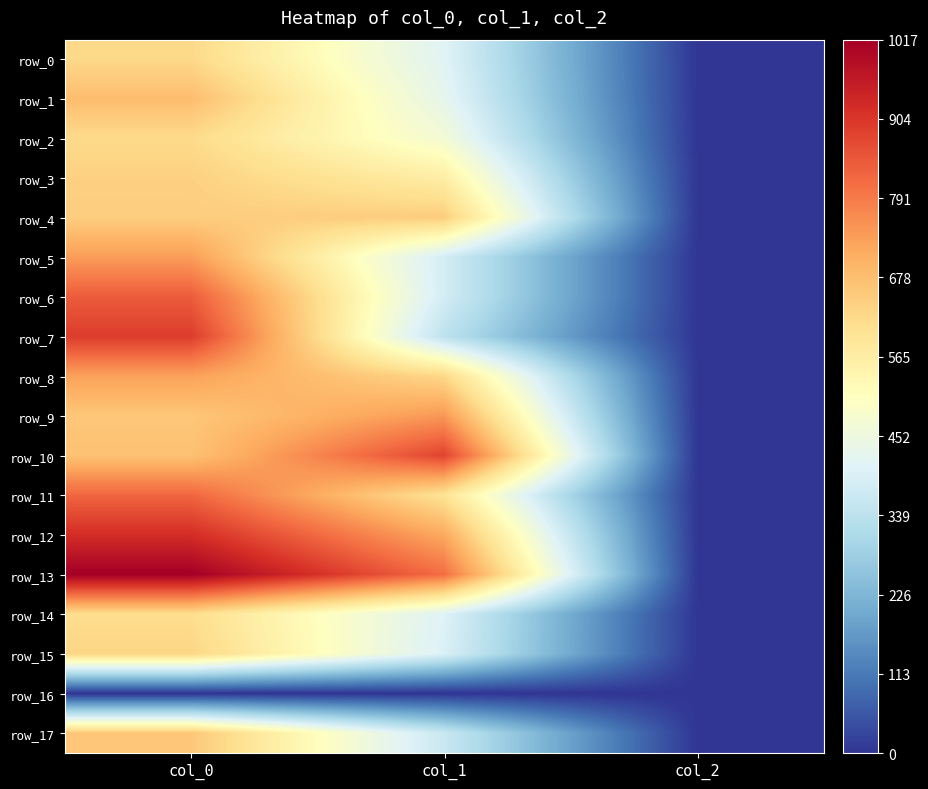

Reading left to right, extract all data points from this chart.

row_0: col_0=623.3	col_1=411.8	col_2=2.0
row_1: col_0=680.0	col_1=428.6	col_2=2.0
row_2: col_0=620.0	col_1=469.1	col_2=2.0
row_3: col_0=640.0	col_1=563.6	col_2=2.0
row_4: col_0=646.7	col_1=648.0	col_2=2.0
row_5: col_0=736.7	col_1=384.8	col_2=2.0
row_6: col_0=840.0	col_1=384.8	col_2=2.0
row_7: col_0=893.3	col_1=340.9	col_2=2.0
row_8: col_0=730.0	col_1=624.4	col_2=2.0
row_9: col_0=660.0	col_1=745.9	col_2=2.0
row_10: col_0=670.0	col_1=880.9	col_2=2.0
row_11: col_0=823.3	col_1=597.4	col_2=2.0
row_12: col_0=920.0	col_1=715.5	col_2=2.0
row_13: col_0=1016.7	col_1=810.0	col_2=2.0
row_14: col_0=613.3	col_1=405.0	col_2=2.0
row_15: col_0=630.0	col_1=398.2	col_2=2.0
row_16: col_0=0.0	col_1=0.0	col_2=0.0
row_17: col_0=660.0	col_1=364.5	col_2=2.0